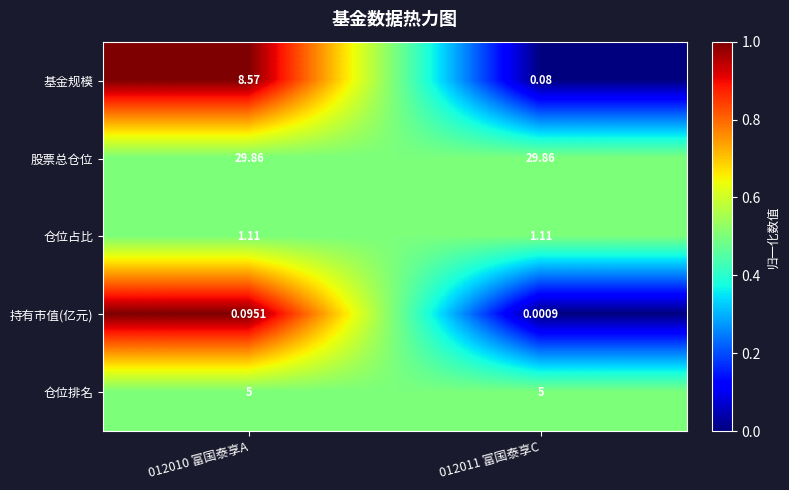

At how many categories does at least one series exceed 0?

2